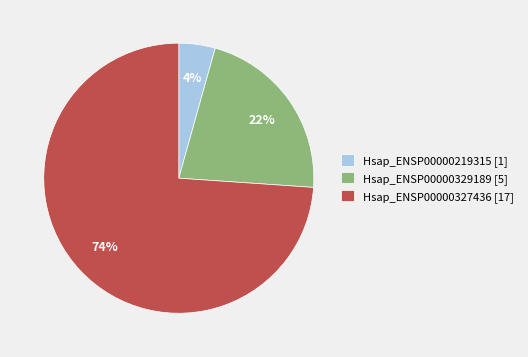

How many slices are in this pie chart?

3